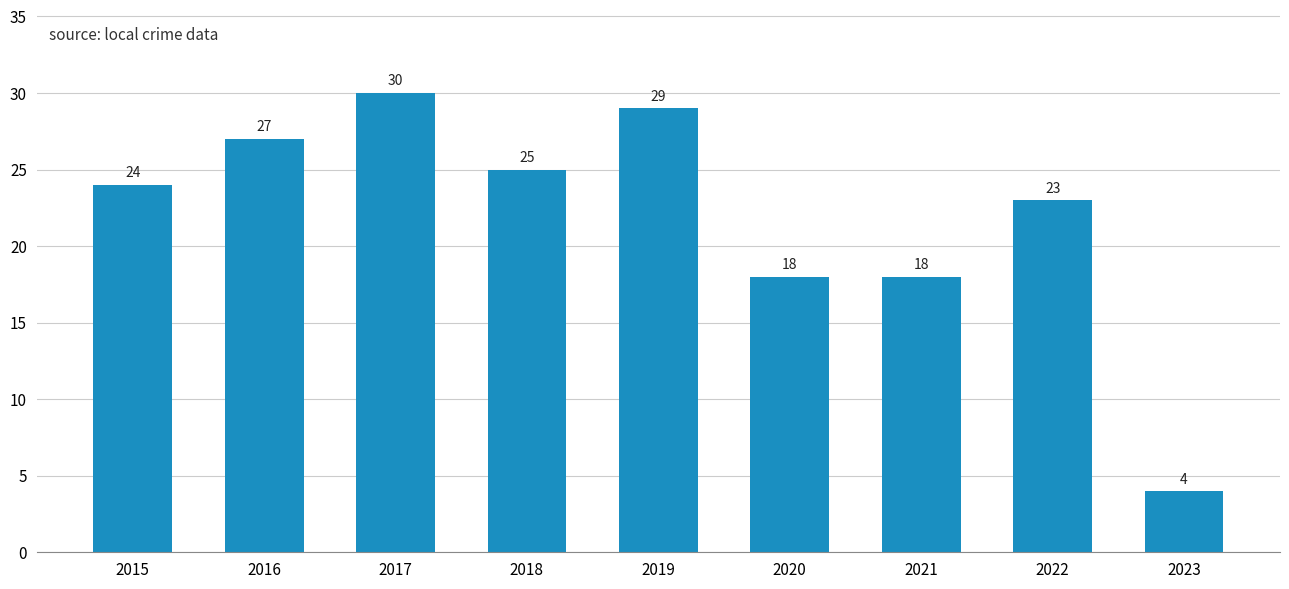

What is the sum of the values at 2015 and 2022?

47